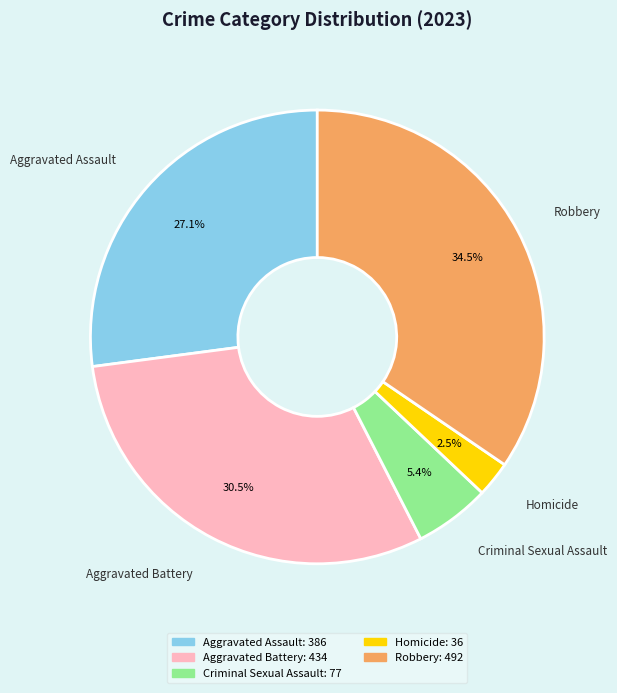

What is the largest slice in the pie chart?

Robbery